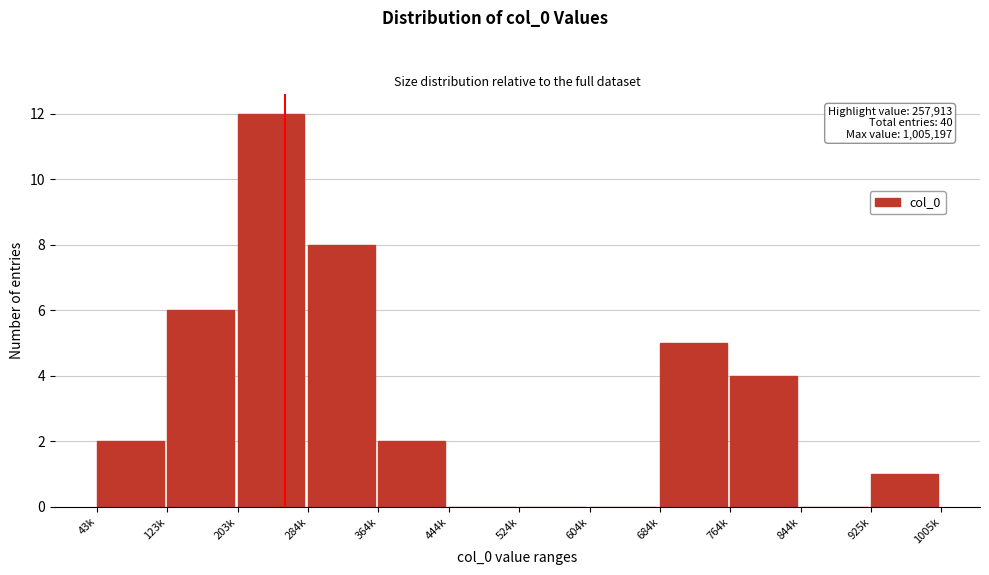

Reading left to right, list all the values displayed in this chart.

43k=2	123k=6	203k=12	284k=8	364k=2	444k=0	524k=0	604k=0	684k=5	764k=4	844k=0	925k=1